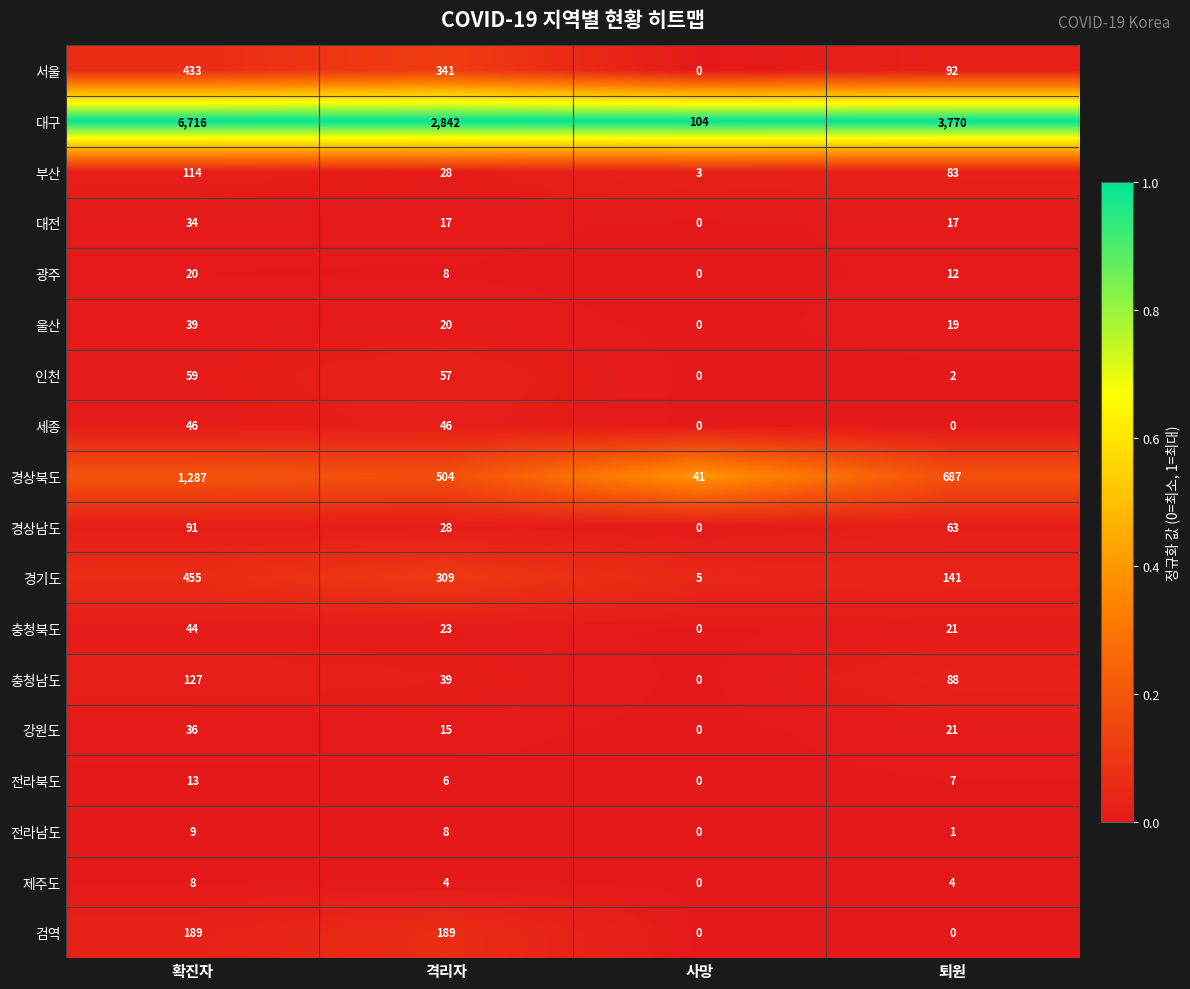

Is it true that 인천 equals 2 at 퇴원?

True